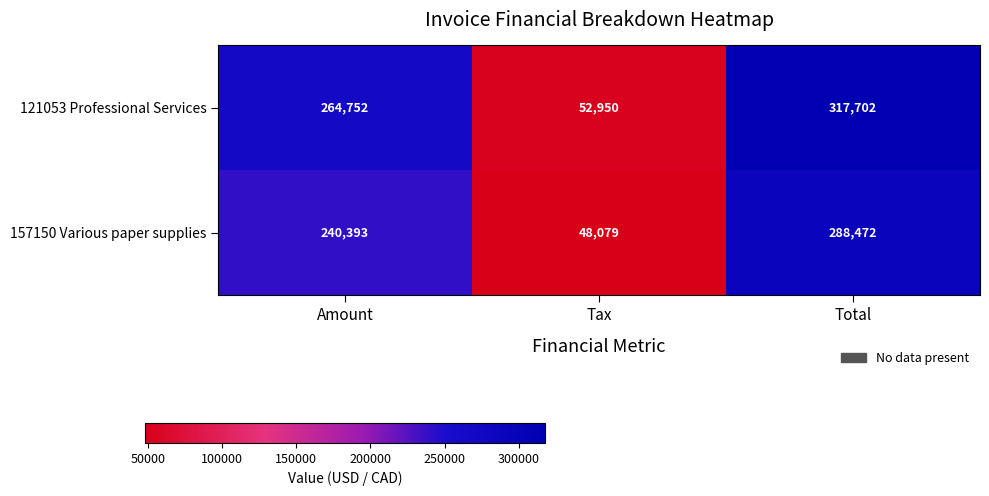

What is the difference between the 121053 Professional Services values at Tax and Total?

264752